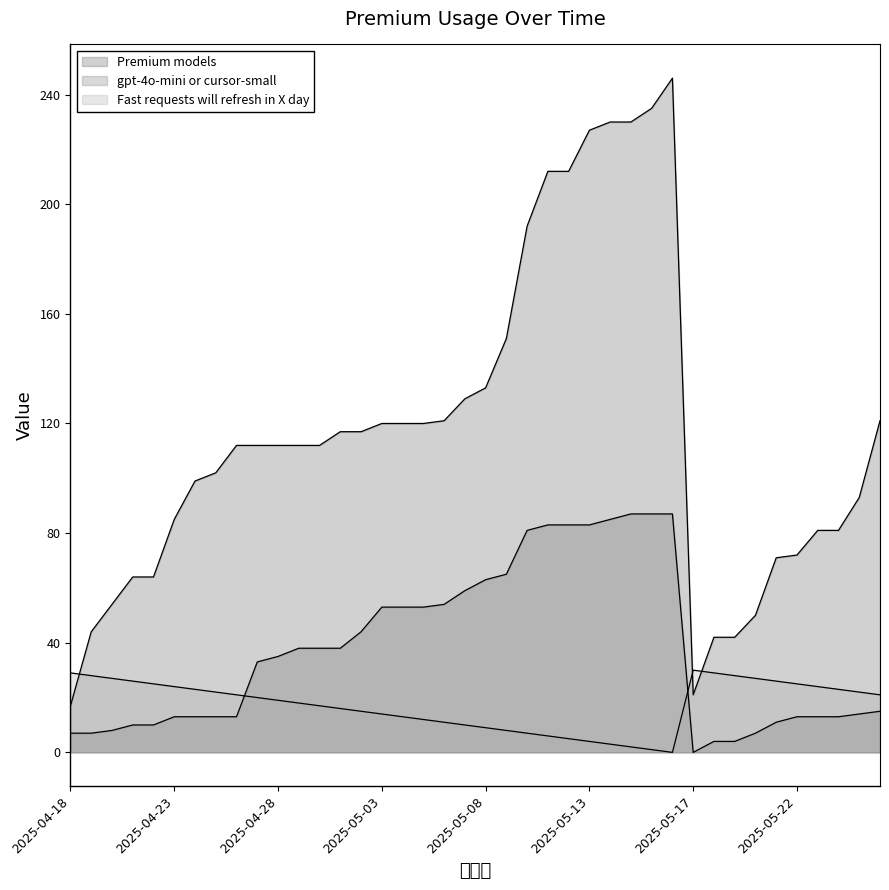

How many lines are shown in the chart?

3